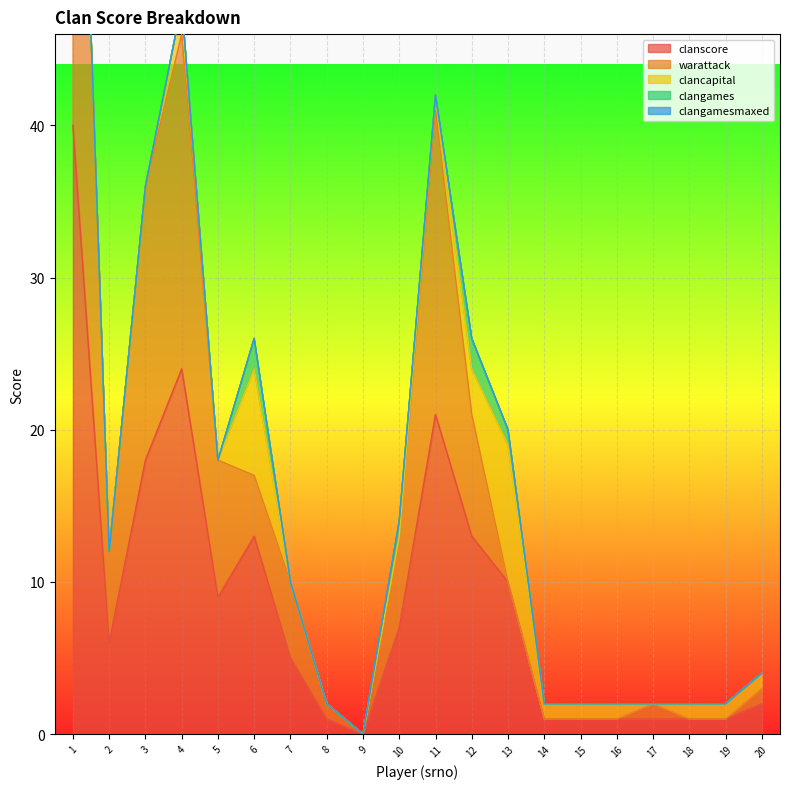

What is the maximum value for clanscore?

40